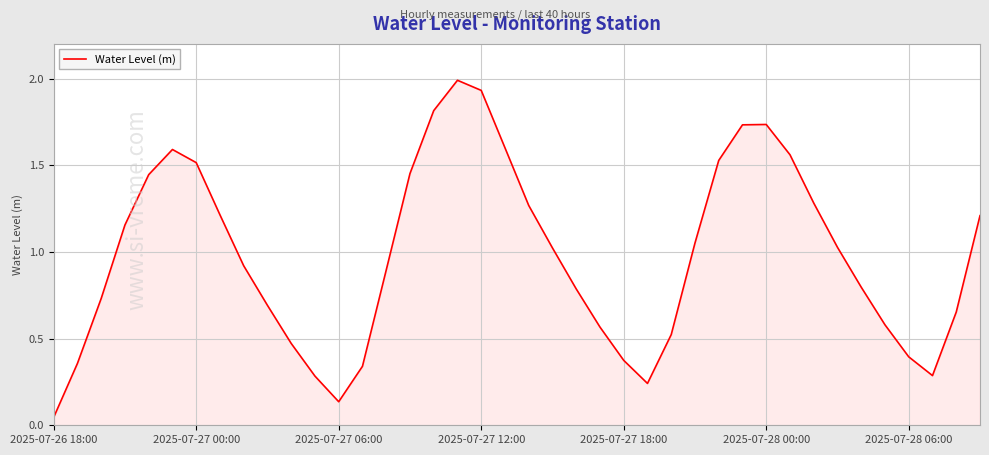

What is the maximum value shown in the chart?

2.0